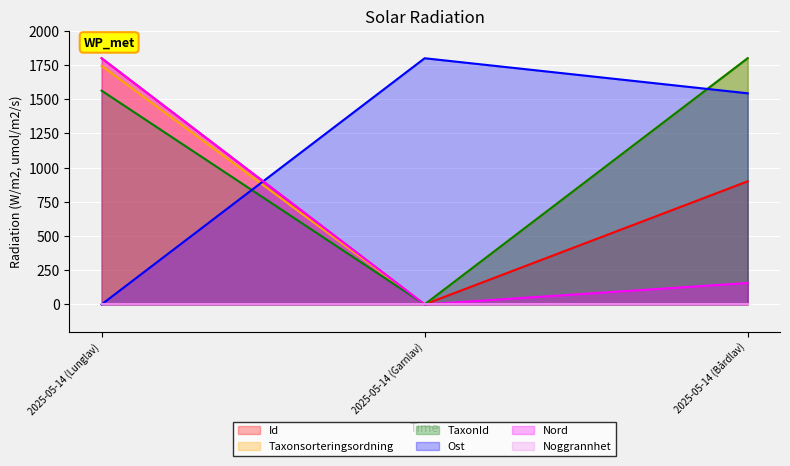

At which label does Taxonsorteringsordning reach its peak?

2025-05-14 (Bårdlav)